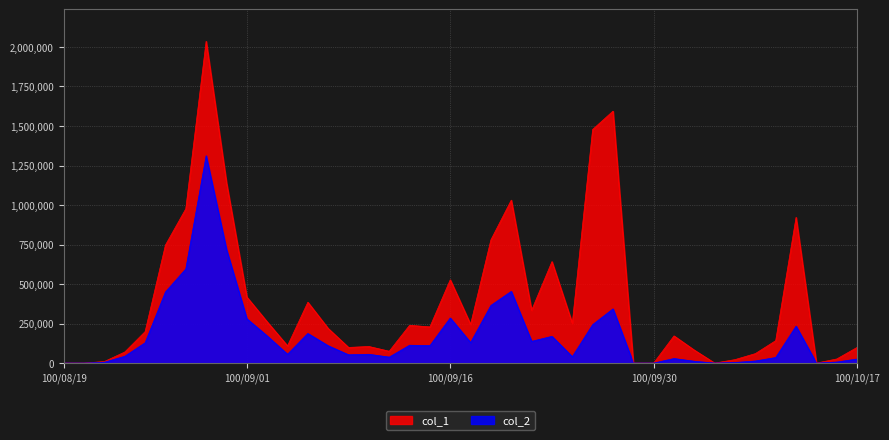

Reading left to right, list all the values displayed in this chart.

col_1: 100/08/19=0	100/08/22=0	100/08/23=10000	100/08/24=70000	100/08/25=199000	100/08/26=747000	100/08/29=976000	100/08/30=2036000	100/08/31=1141000	100/09/01=418000	100/09/02=261000	100/09/05=109000	100/09/06=385000	100/09/07=219000	100/09/08=99000	100/09/09=105000	100/09/13=75000	100/09/14=239000	100/09/15=229000	100/09/16=527000	100/09/19=245000	100/09/20=780000	100/09/21=1031000	100/09/22=334000	100/09/23=642000	100/09/26=252000	100/09/27=1478000	100/09/28=1594000	100/09/29=0	100/09/30=0	100/10/03=172000	100/10/04=82000	100/10/05=0	100/10/06=22000	100/10/07=60000	100/10/11=142000	100/10/12=922000	100/10/13=0	100/10/14=26000	100/10/17=99000
col_2: 100/08/19=0	100/08/22=0	100/08/23=5500	100/08/24=43000	100/08/25=128660	100/08/26=450050	100/08/29=595720	100/08/30=1311570	100/08/31=718730	100/09/01=280460	100/09/02=171670	100/09/05=55790	100/09/06=187310	100/09/07=109700	100/09/08=52470	100/09/09=55700	100/09/13=37750	100/09/14=112950	100/09/15=110560	100/09/16=285400	100/09/19=129880	100/09/20=364930	100/09/21=453690	100/09/22=137480	100/09/23=169120	100/09/26=40420	100/09/27=243180	100/09/28=343010	100/09/29=0	100/09/30=0	100/10/03=28780	100/10/04=11480	100/10/05=0	100/10/06=3740	100/10/07=13200	100/10/11=35280	100/10/12=233600	100/10/13=0	100/10/14=6500	100/10/17=25740